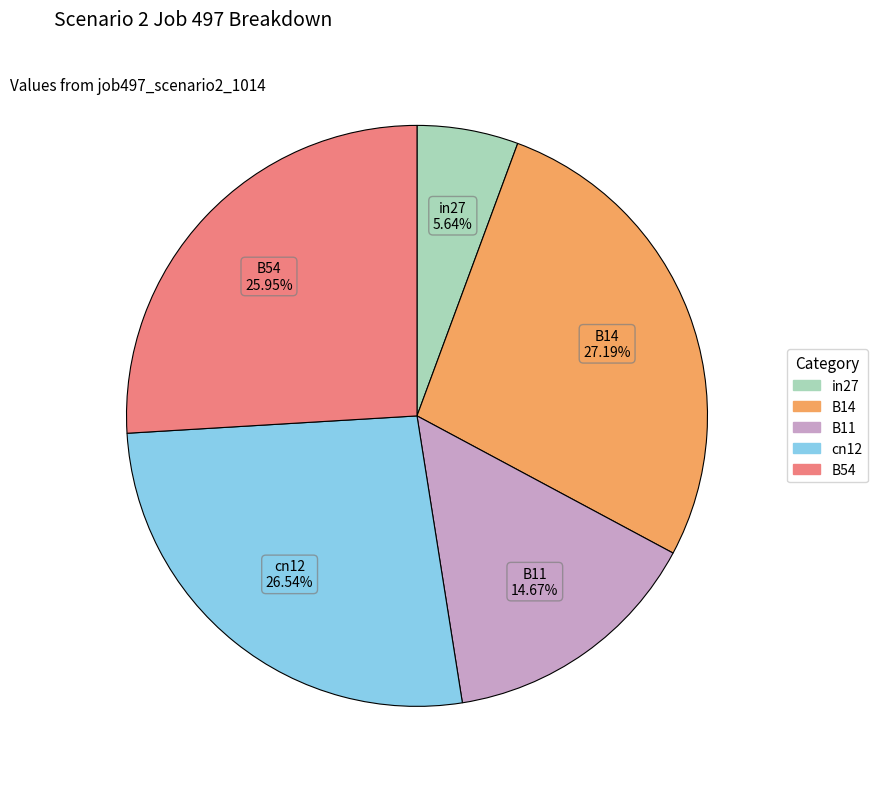

To the nearest percent, what is the combined percentage of B14 and B11?

42%